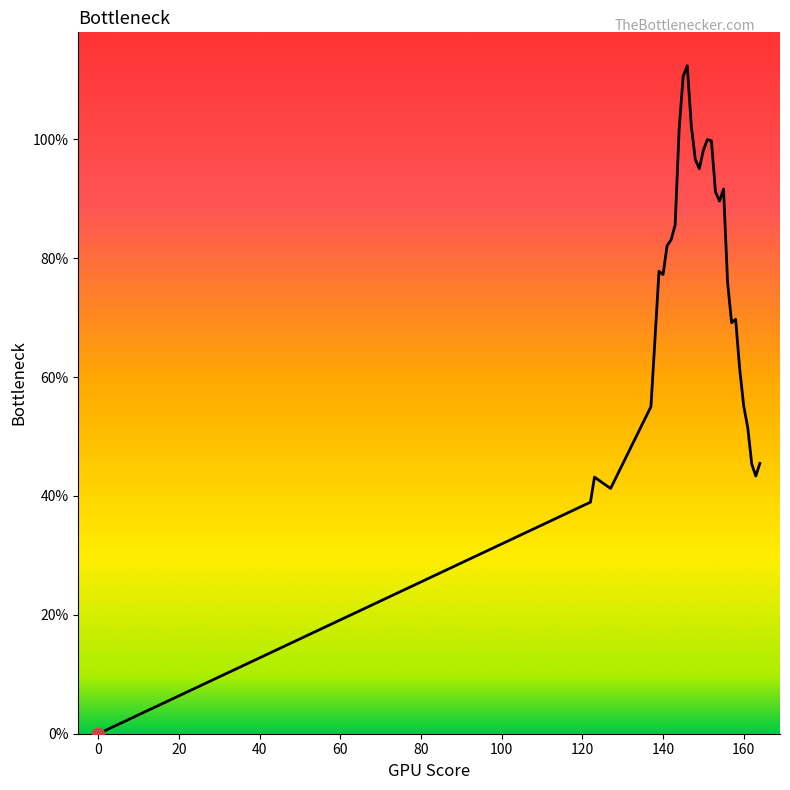

Does the chart have visible grid lines?

No